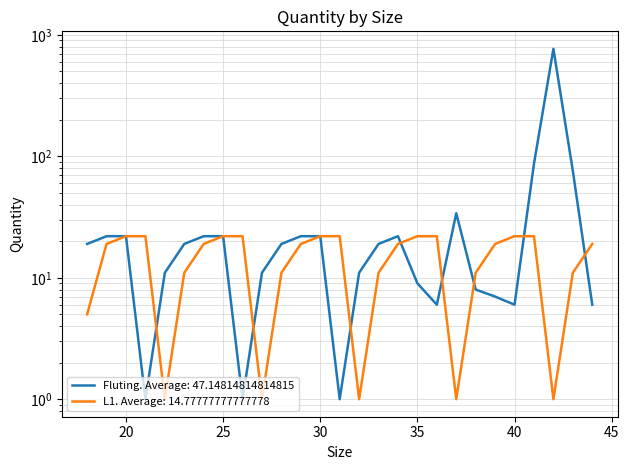

Reading right to left, list all the values displayed in this chart.

Fluting: 6	76	768	87	6	7	8	34	6	9	22	19	11	1	22	22	19	11	1	22	22	19	11	1	22	22	19
L1: 19	11	1	22	22	19	11	1	22	22	19	11	1	22	22	19	11	1	22	22	19	11	1	22	22	19	5